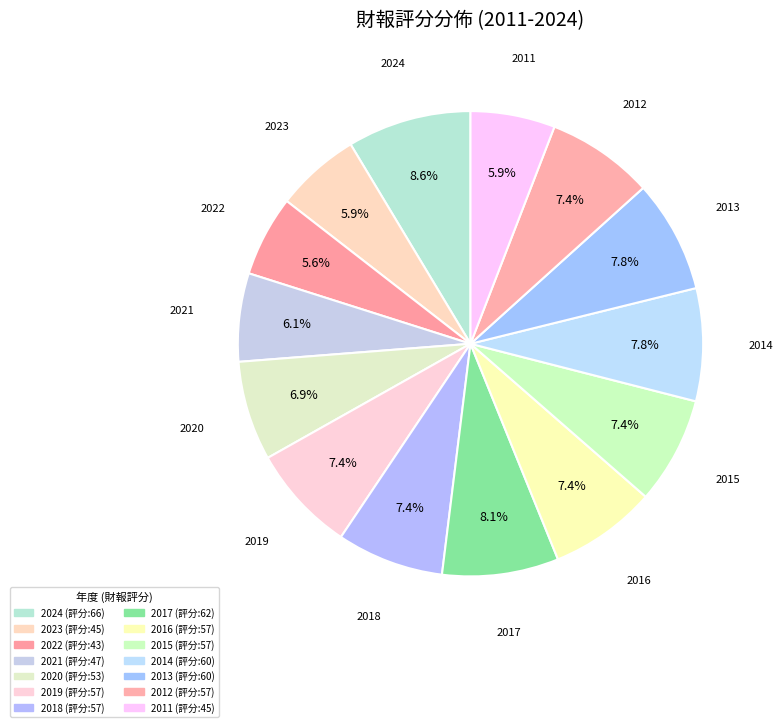

What is the largest slice in the pie chart?

2024